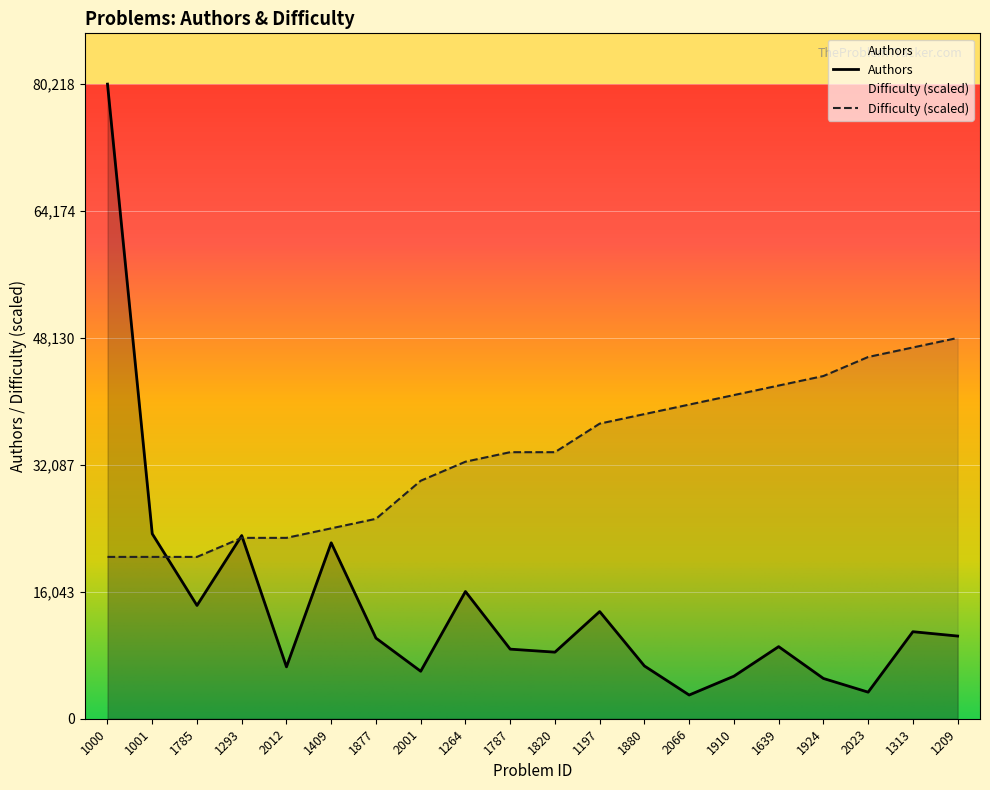

Reading left to right, extract all data points from this chart.

Authors: 1000=80218.0	1001=23380.0	1785=14319.0	1293=23156.0	2012=6559.0	1409=22238.0	1877=10190.0	2001=6001.0	1264=16080.0	1787=8797.0	1820=8416.0	1197=13548.0	1880=6669.0	2066=2997.0	1910=5378.0	1639=9114.0	1924=5091.0	2023=3360.0	1313=11000.0	1209=10451.0
Difficulty: 1000=20455.6	1001=20455.6	1785=20455.6	1293=22862.1	2012=22862.1	1409=24065.4	1877=25268.7	2001=30081.8	1264=32488.3	1787=33691.6	1820=33691.6	1197=37301.4	1880=38504.6	2066=39707.9	1910=40911.2	1639=42114.4	1924=43317.7	2023=45724.3	1313=46927.5	1209=48130.8